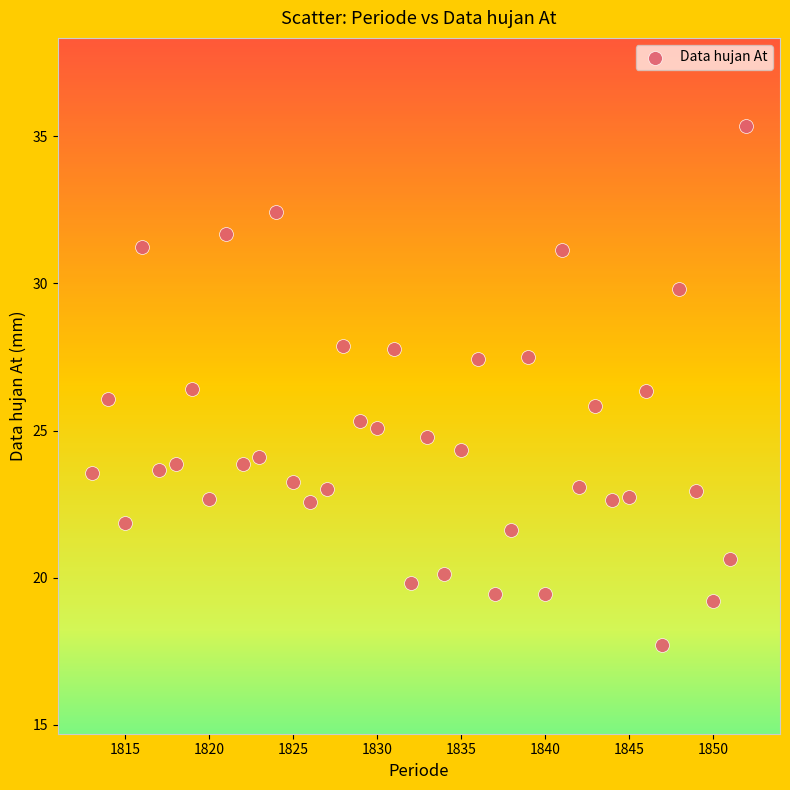

What is the range of Y values (max minus min)?

17.6